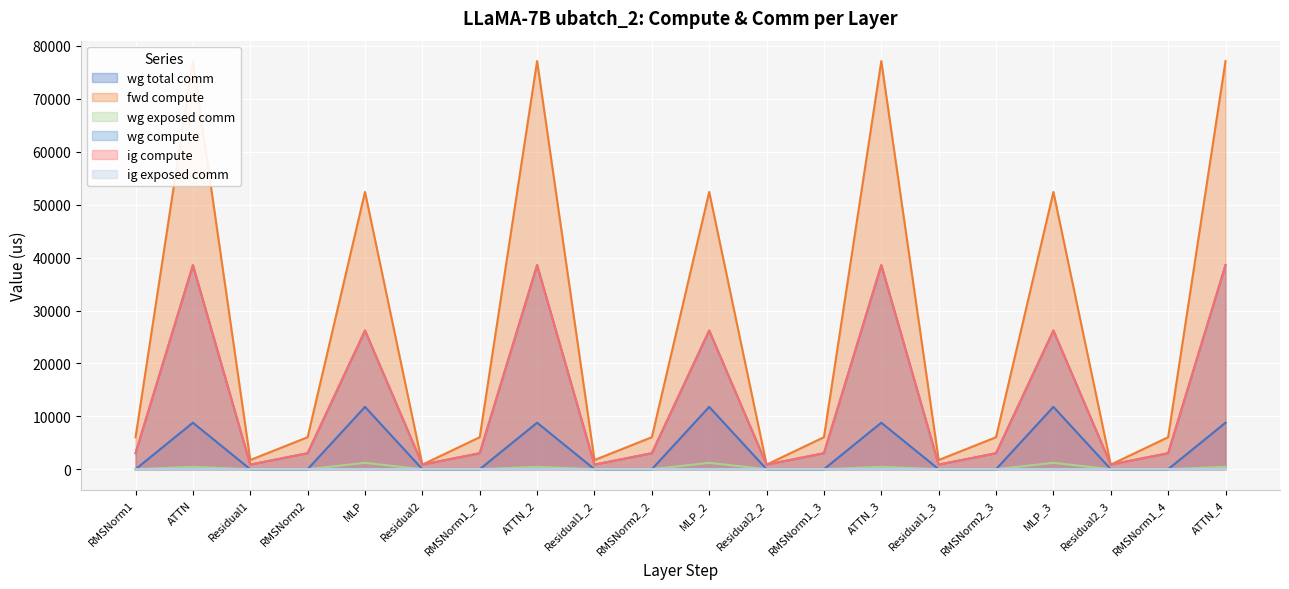

What position from the right is Residual2?

15